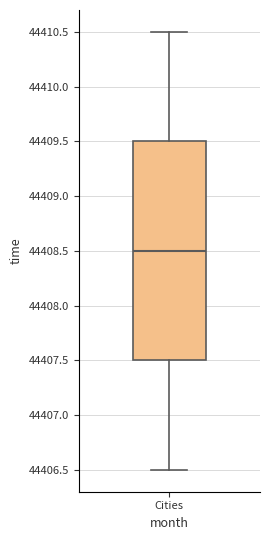

Read this box plot against the y-axis: the position of the median line, the range covered by the box, and the ends of both whiskers. The values are not printed on the chart, so give them approximately, as read against the axis.

median 44408.5, box 44407.5 to 44409.5, whiskers 44406.5 to 44410.5